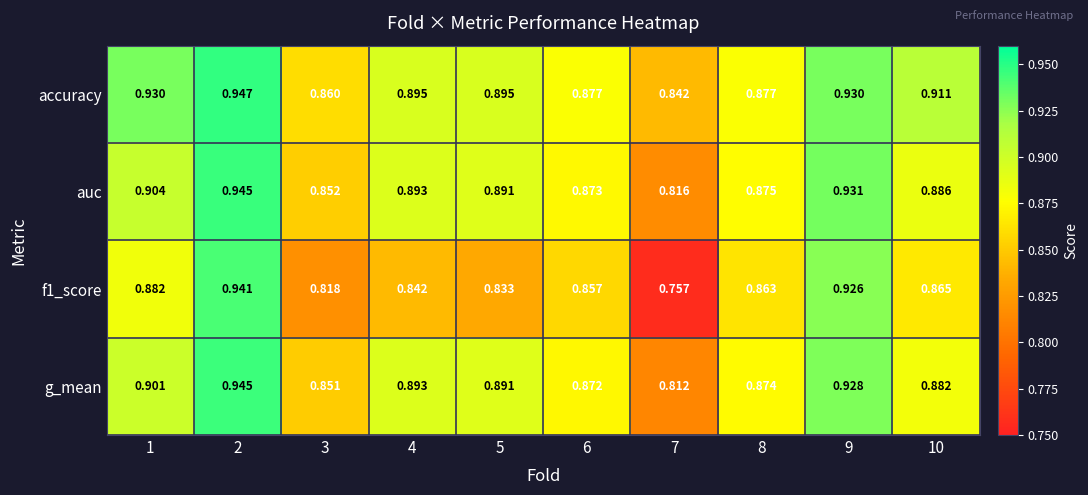

Which series has the largest total across all categories?

accuracy